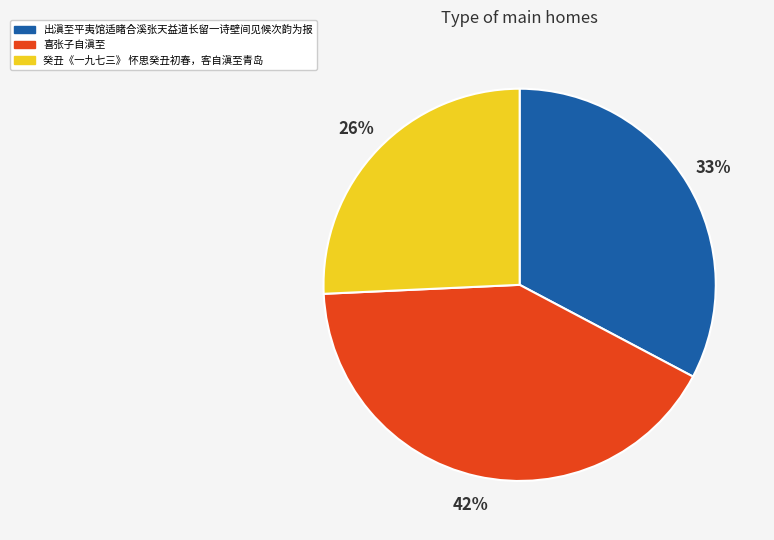

To the nearest percent, what is the combined percentage of 喜张子自滇至 and 出滇至平夷馆适睹合溪张天益道长留一诗壁间见候次韵为报?

74%